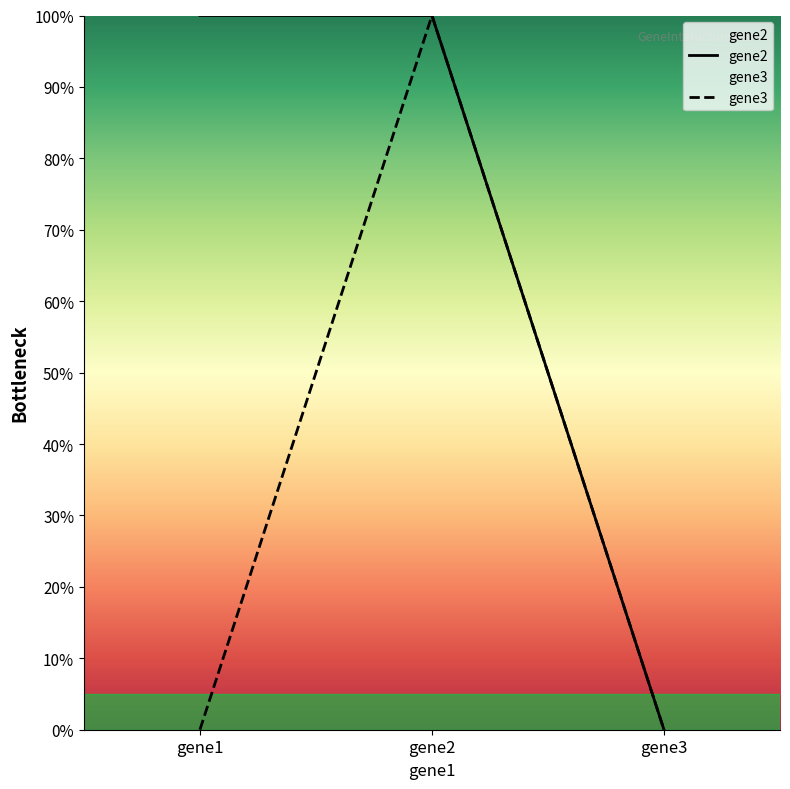

Reading right to left, transcribe all the data shown in this chart.

gene2: gene3=0	gene2=1	gene1=1
gene3: gene3=0	gene2=1	gene1=0